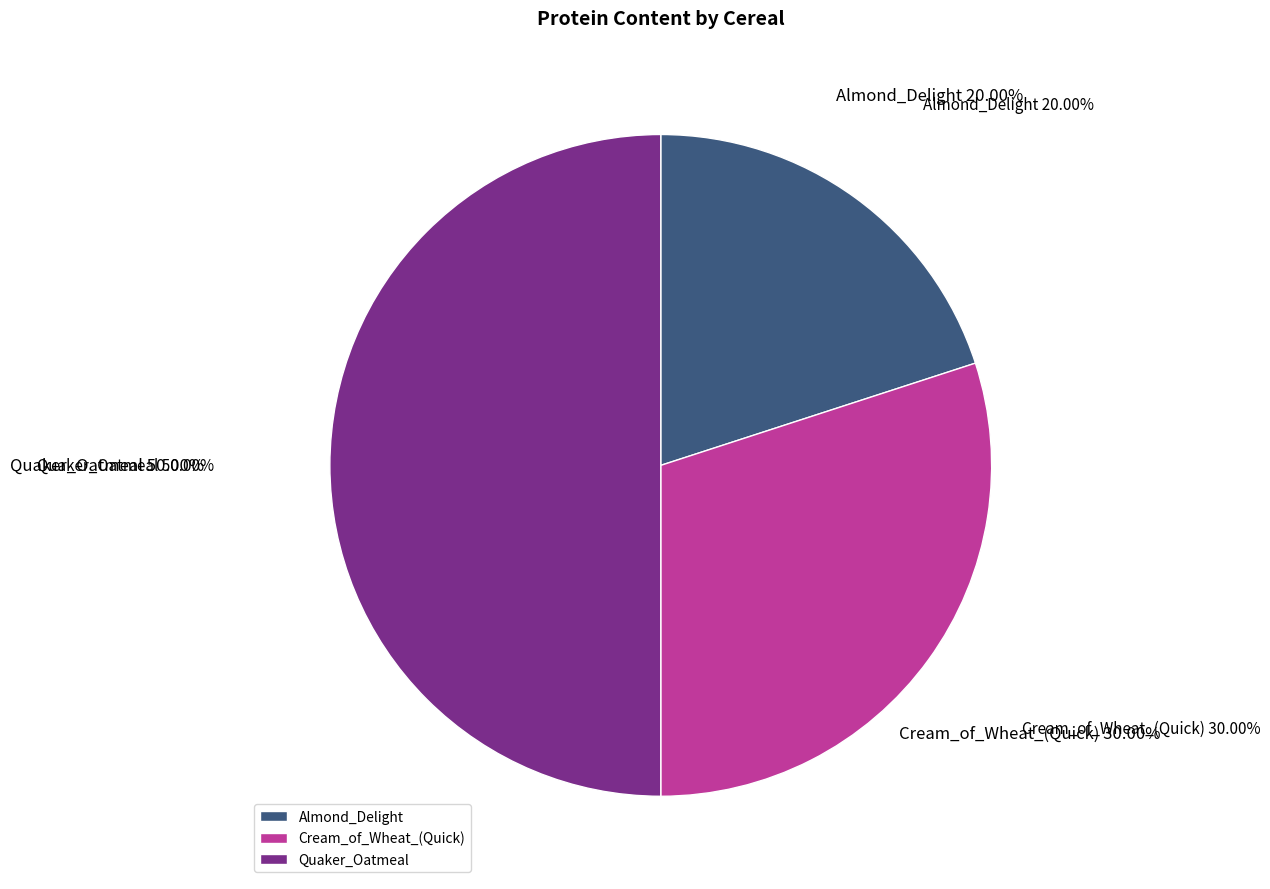

How many segments does this pie chart have?

3